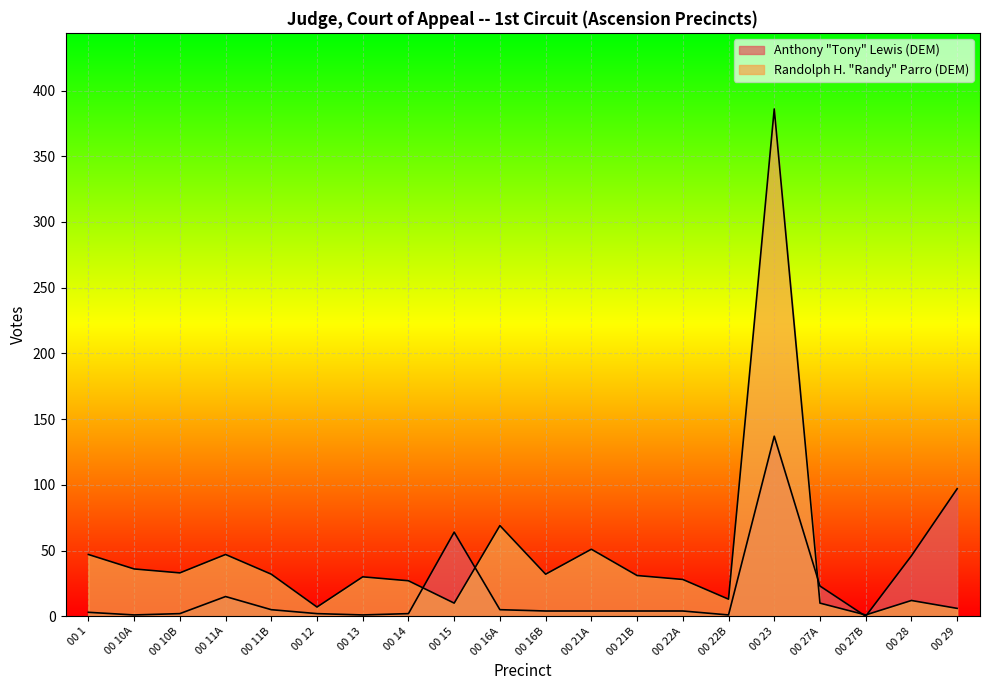

True or false: Randolph H. "Randy" Parro (DEM) has a value of 7 at 00 12.

True